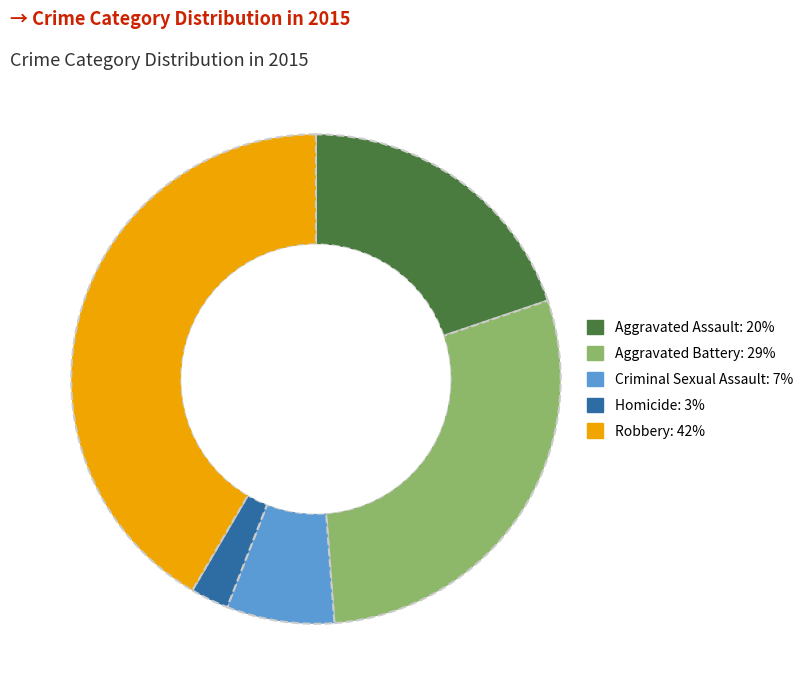

Rank the categories by value from highest to lowest.

Robbery, Aggravated Battery, Aggravated Assault, Criminal Sexual Assault, Homicide